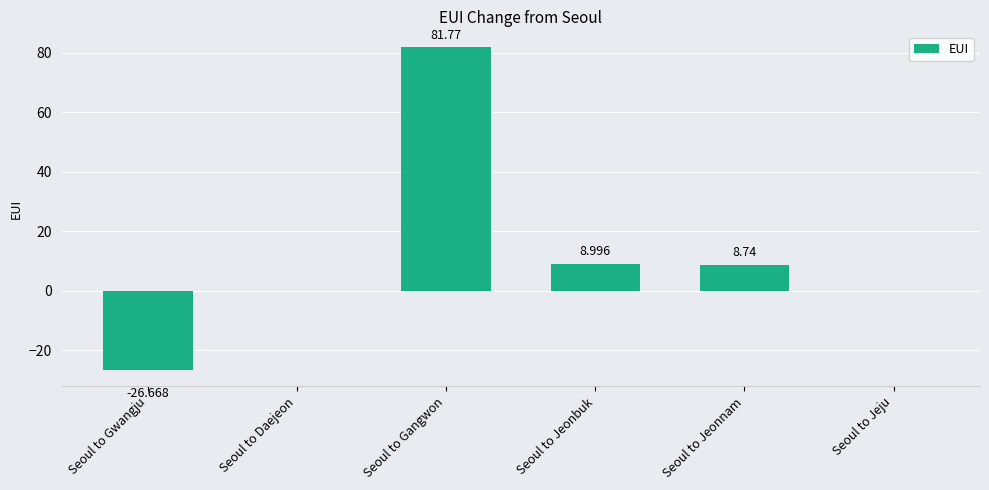

True or false: the data shows 0.0 at Seoul to Jeju.

True